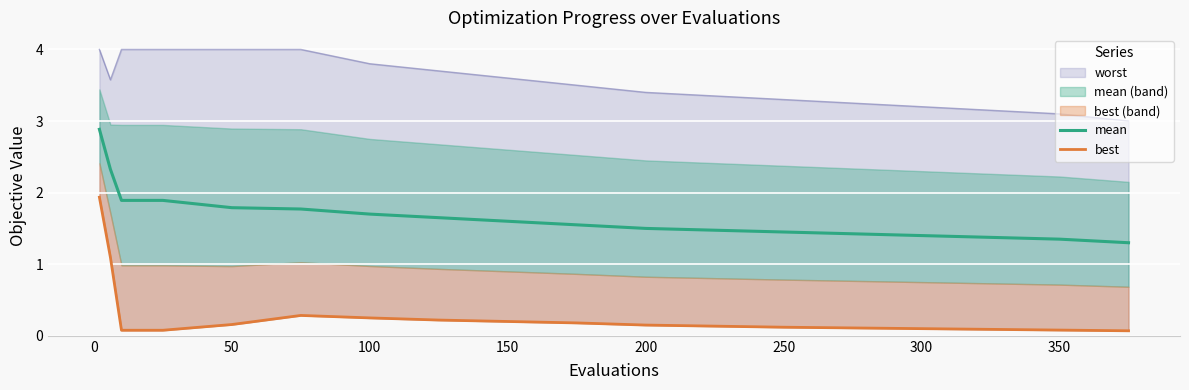

What is the maximum value for mean?

2.9